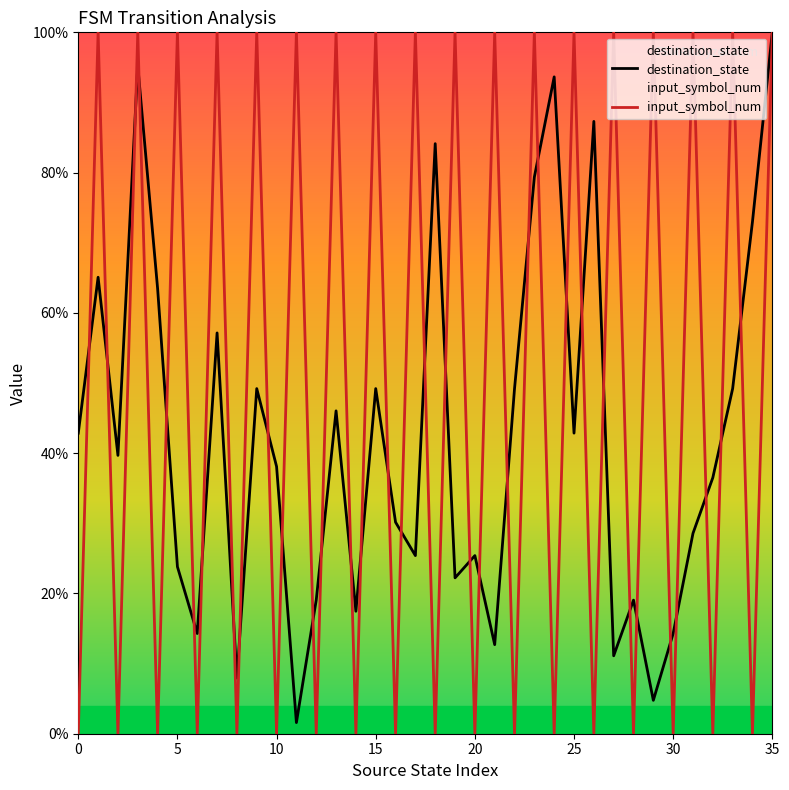

How many data points in input_symbol_num are less than 100?

18